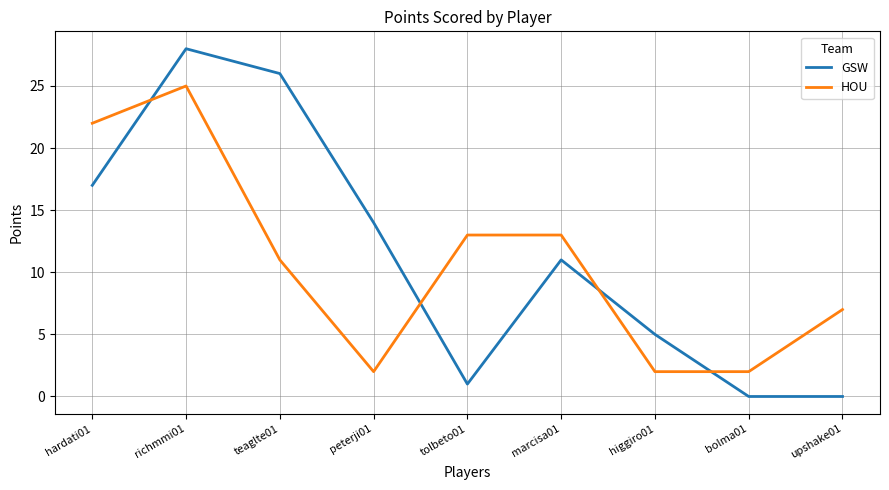

Count the number of data series in this chart.

2